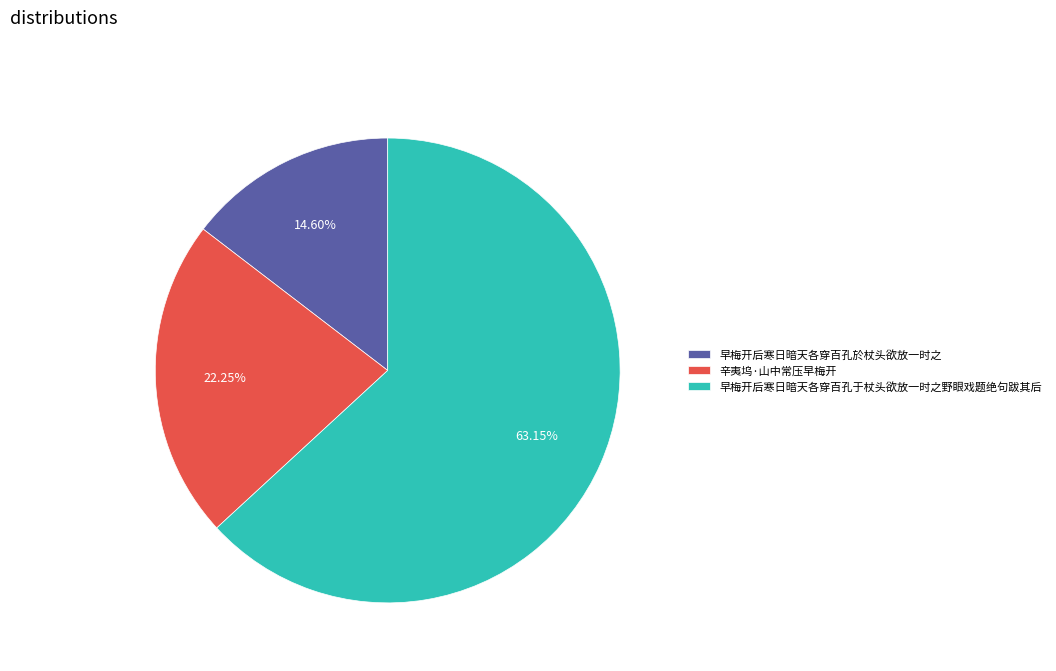

Is it true that 早梅开后寒日暗天各穿百孔于杖头欲放一时之野眼戏题绝句跋其后 is 63% of the pie?

True